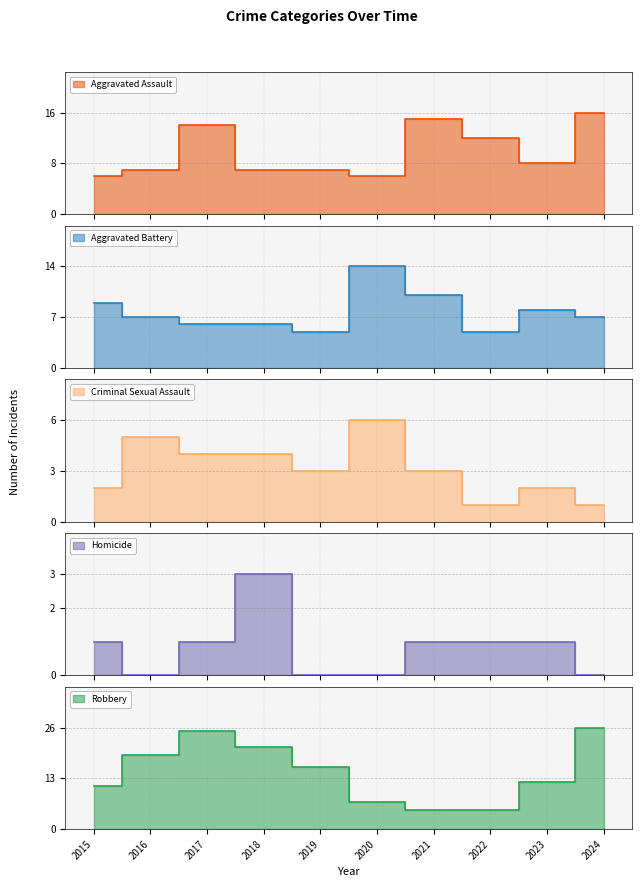

Reading right to left, extract all data points from this chart.

Aggravated Assault: 2024=16	2023=8	2022=12	2021=15	2020=6	2019=7	2018=7	2017=14	2016=7	2015=6
Aggravated Battery: 2024=7	2023=8	2022=5	2021=10	2020=14	2019=5	2018=6	2017=6	2016=7	2015=9
Criminal Sexual Assault: 2024=1	2023=2	2022=1	2021=3	2020=6	2019=3	2018=4	2017=4	2016=5	2015=2
Homicide: 2024=0	2023=1	2022=1	2021=1	2020=0	2019=0	2018=3	2017=1	2016=0	2015=1
Robbery: 2024=26	2023=12	2022=5	2021=5	2020=7	2019=16	2018=21	2017=25	2016=19	2015=11